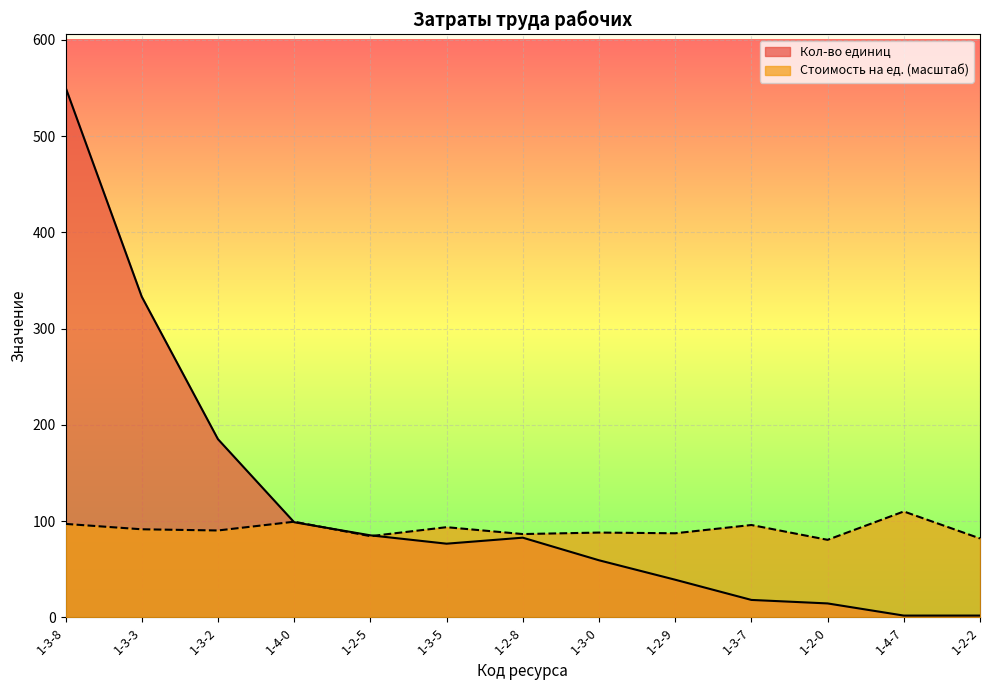

What is the difference between the maximum and second lowest values in the Кол-во единиц series?

548.7